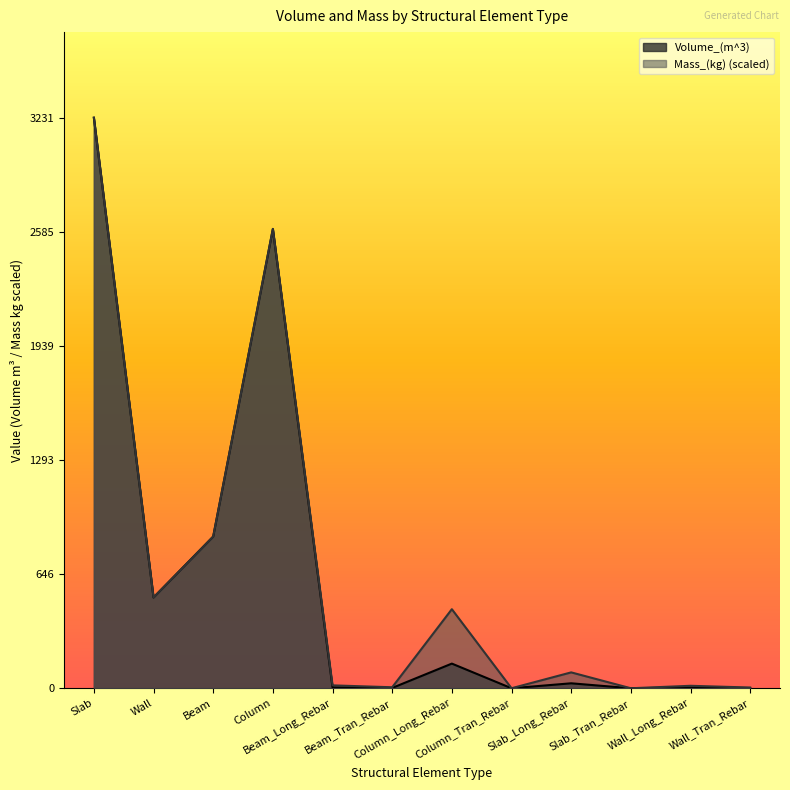

What position from the right is Wall_Tran_Rebar?

1